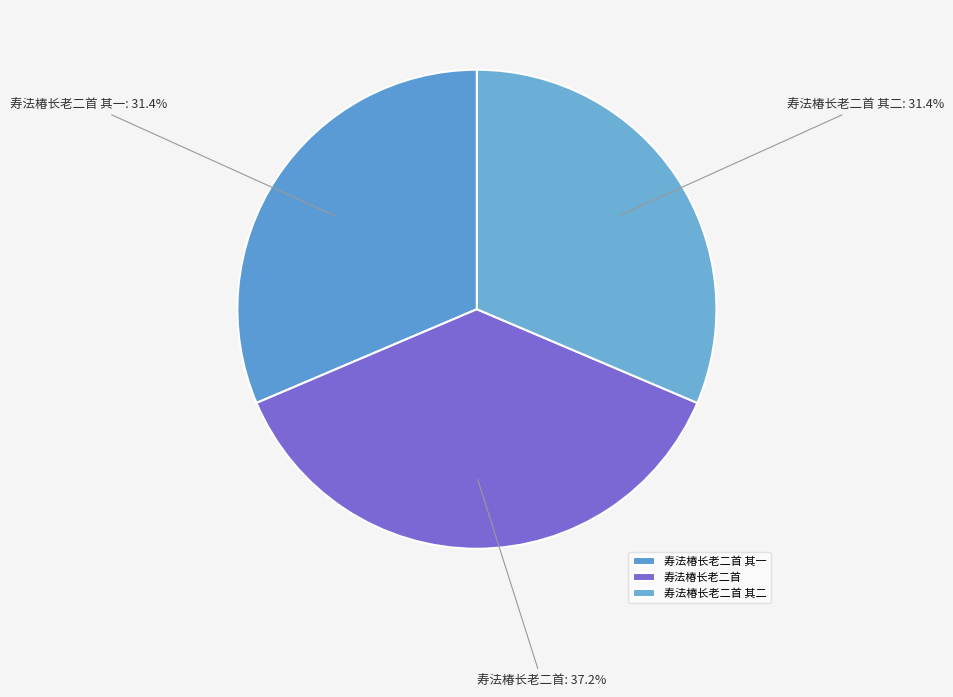

To the nearest percent, what is the average slice percentage?

33%